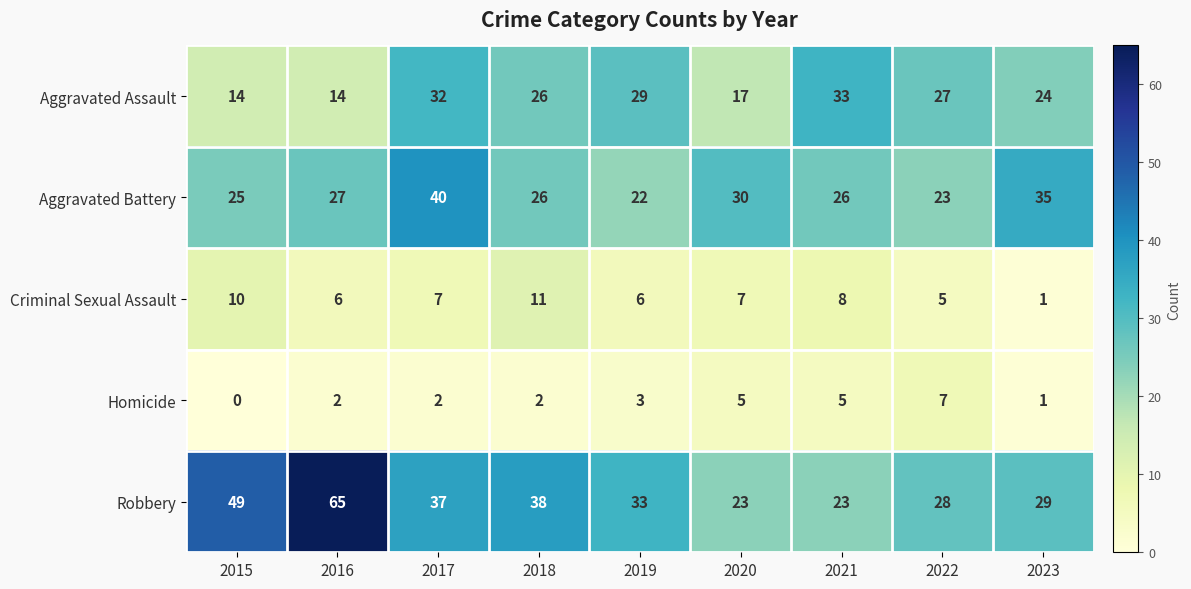

At which category is the sum across all series the highest?

2017